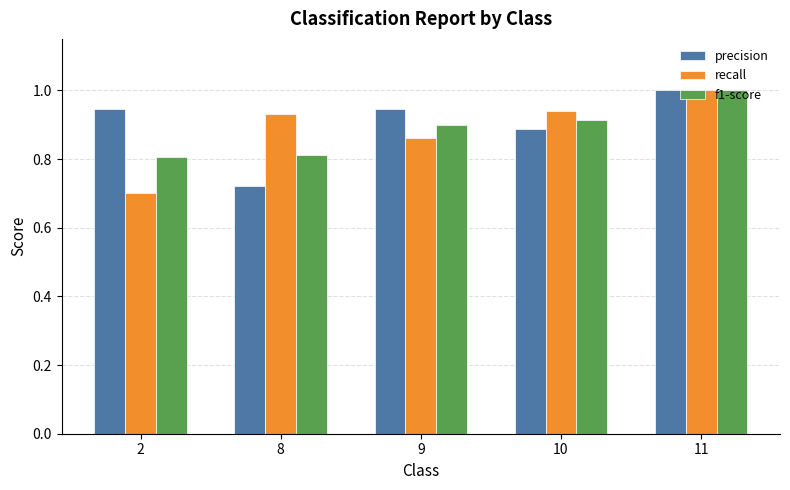

At which label is recall closest to 0?

2